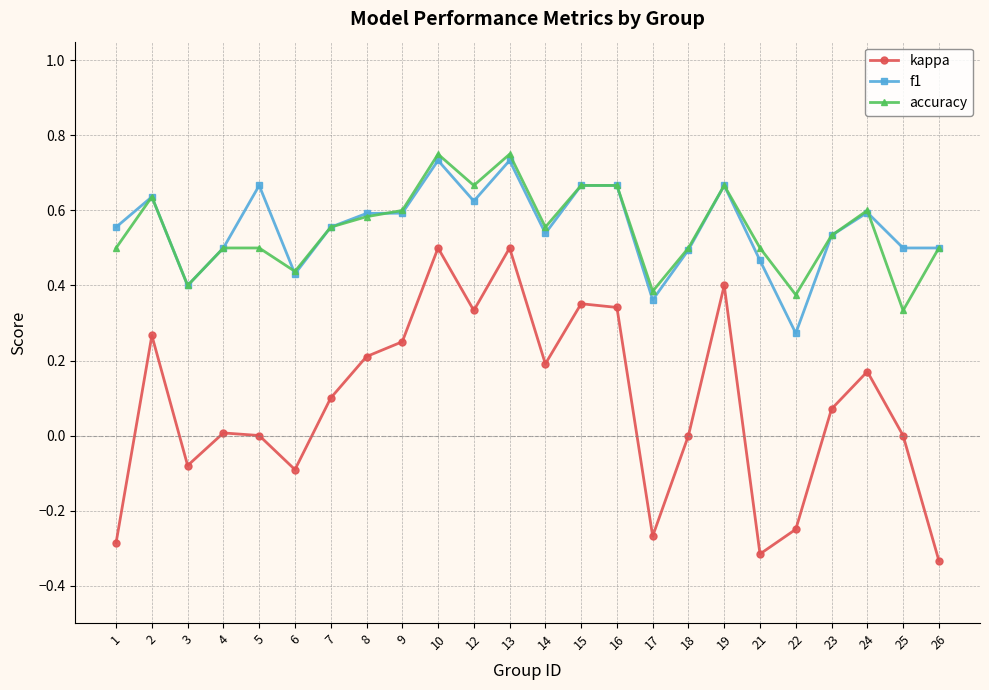

At which category does f1 reach its first local peak?

2